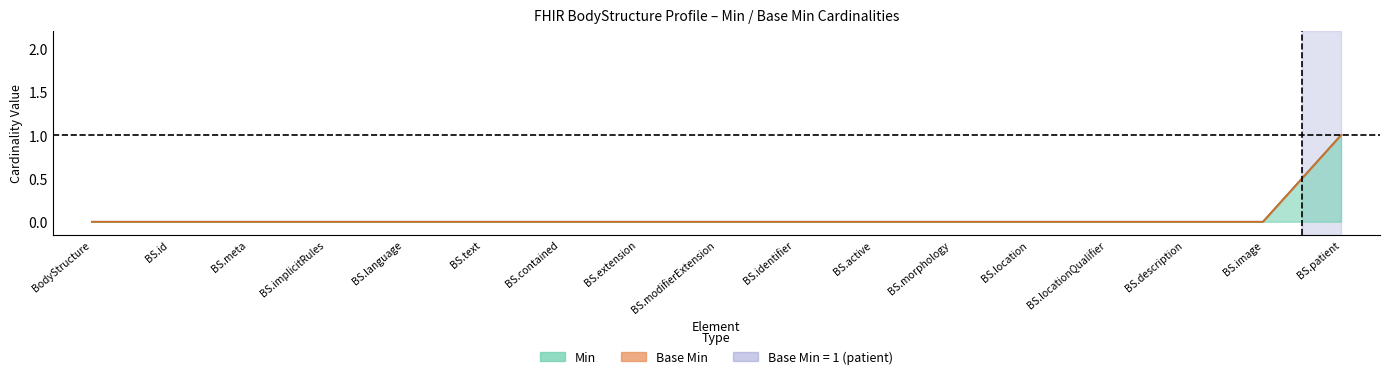

List the labels in order of Base Min value, largest first.

BS.patient, BodyStructure, BS.id, BS.meta, BS.implicitRules, BS.language, BS.text, BS.contained, BS.extension, BS.modifierExtension, BS.identifier, BS.active, BS.morphology, BS.location, BS.locationQualifier, BS.description, BS.image